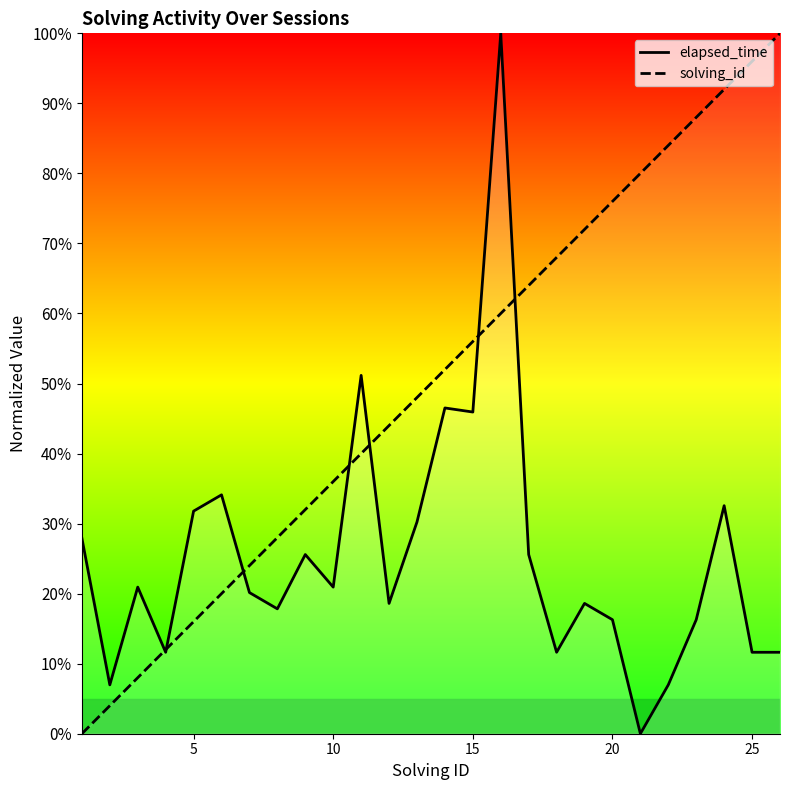

Count the number of data series in this chart.

2